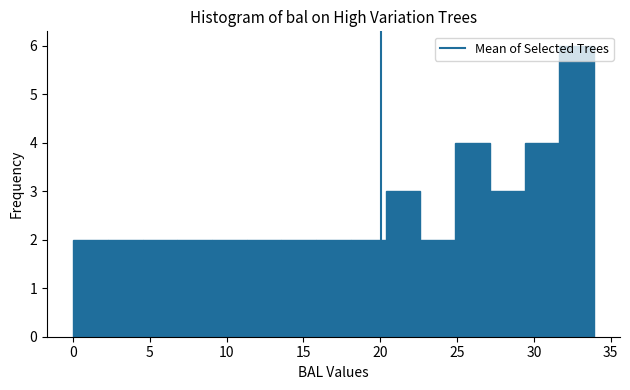

Reading left to right, list every bar in this chart as the range it spans on the x-axis followed by its height. Neither the bar edges nor the heights are printed on the chart, so give them approximately, as read against the axes.

0.0 to 2.5: 2
2.5 to 4.5: 2
4.5 to 7.0: 2
7.0 to 9.0: 2
9.0 to 11.5: 2
11.5 to 13.5: 2
13.5 to 16.0: 2
16.0 to 18.0: 2
18.0 to 20.5: 2
20.5 to 22.5: 3
22.5 to 25.0: 2
25.0 to 27.0: 4
27.0 to 29.5: 3
29.5 to 31.5: 4
31.5 to 34.0: 6